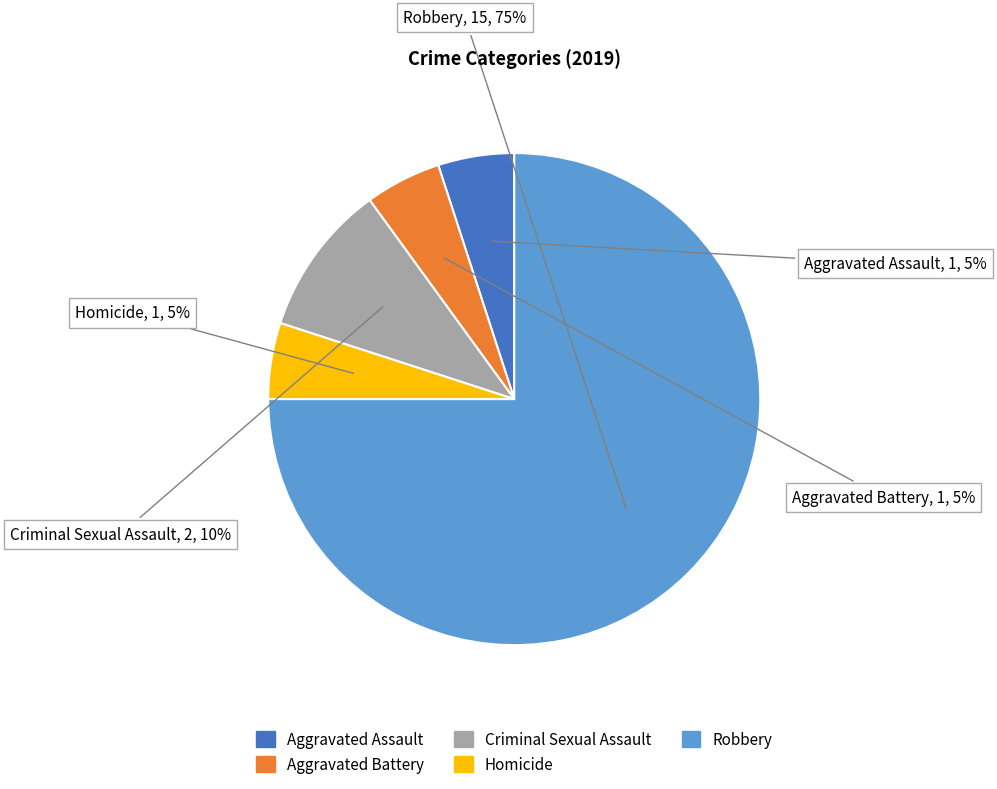

Between Criminal Sexual Assault and Aggravated Assault, which is larger?

Criminal Sexual Assault